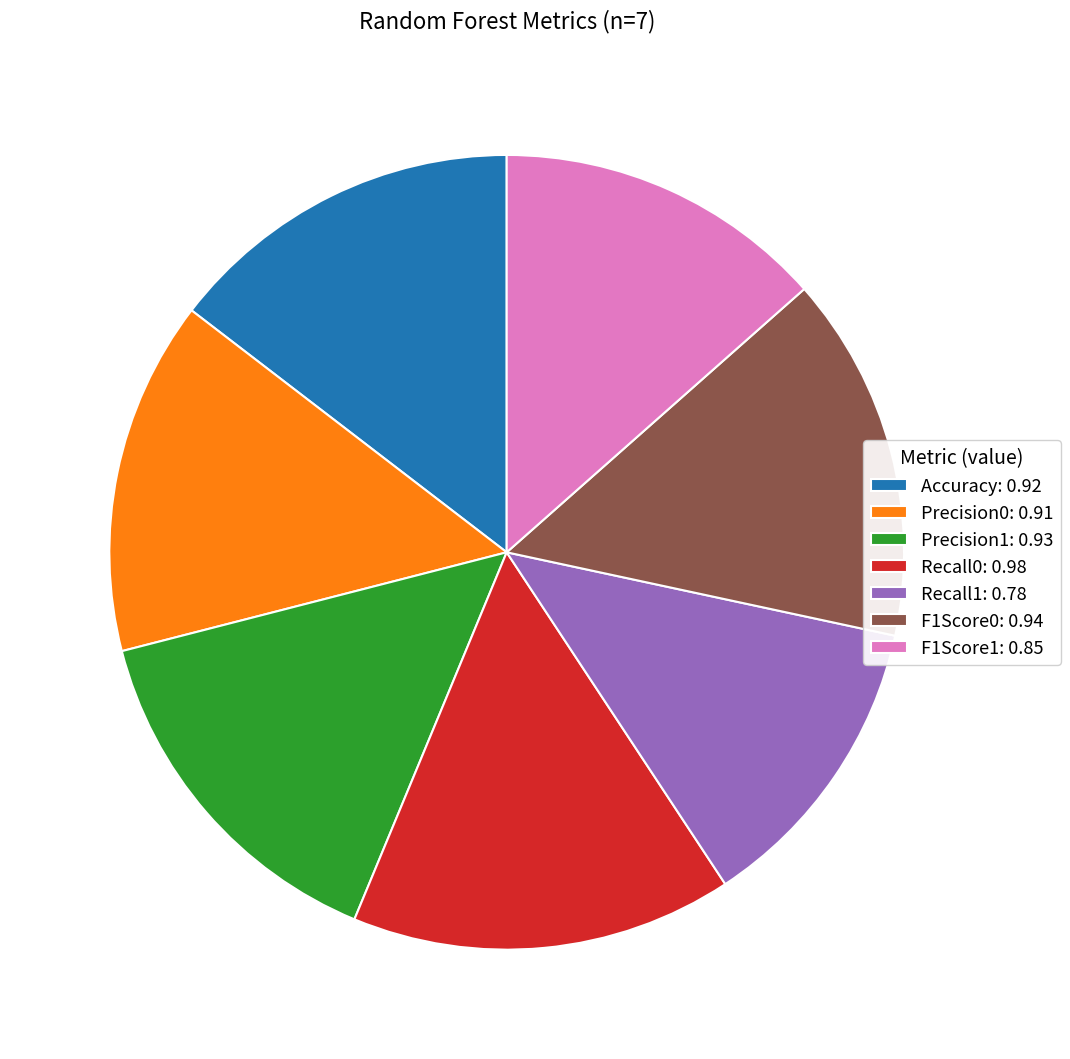

How many slices are in this pie chart?

7